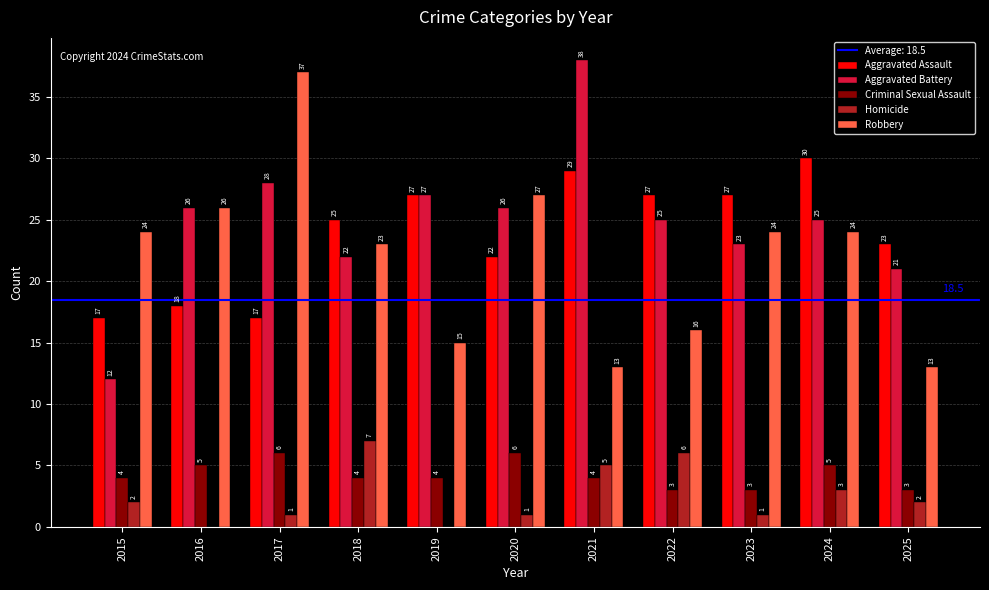

Reading right to left, what are all the values shown in this chart?

Aggravated Assault: 2025=23	2024=30	2023=27	2022=27	2021=29	2020=22	2019=27	2018=25	2017=17	2016=18	2015=17
Aggravated Battery: 2025=21	2024=25	2023=23	2022=25	2021=38	2020=26	2019=27	2018=22	2017=28	2016=26	2015=12
Criminal Sexual Assault: 2025=3	2024=5	2023=3	2022=3	2021=4	2020=6	2019=4	2018=4	2017=6	2016=5	2015=4
Homicide: 2025=2	2024=3	2023=1	2022=6	2021=5	2020=1	2019=0	2018=7	2017=1	2016=0	2015=2
Robbery: 2025=13	2024=24	2023=24	2022=16	2021=13	2020=27	2019=15	2018=23	2017=37	2016=26	2015=24